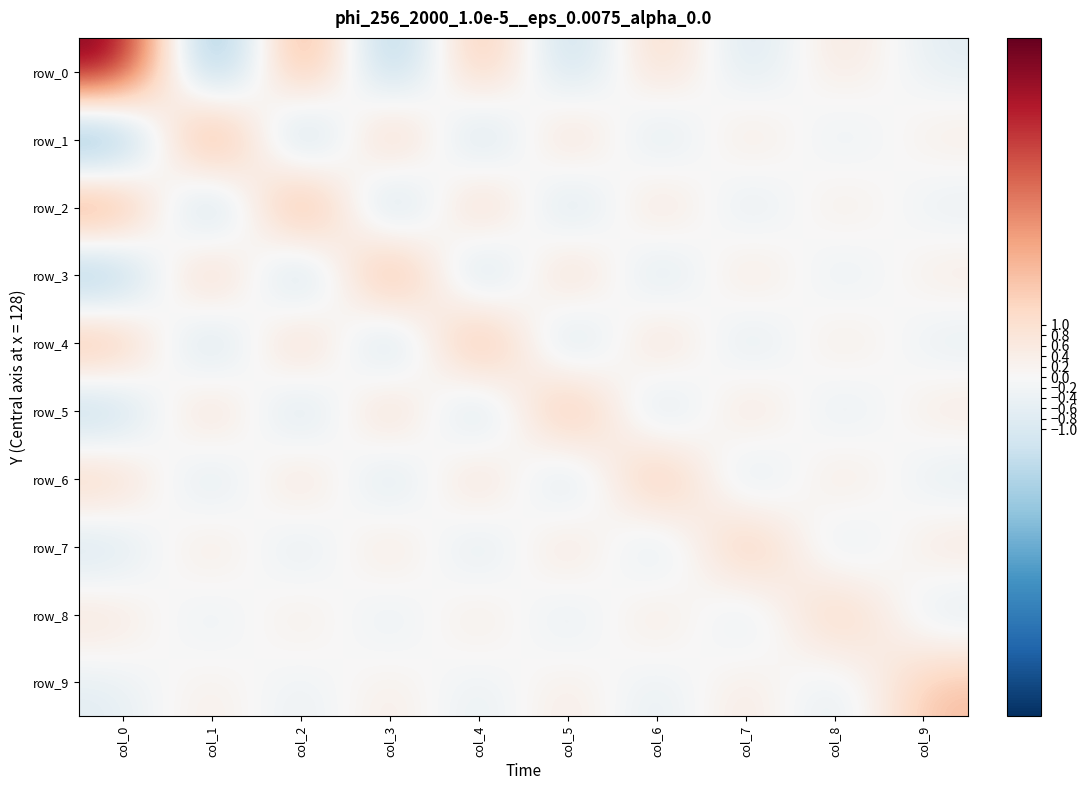

What is the sum of all row_9 values?

1.1